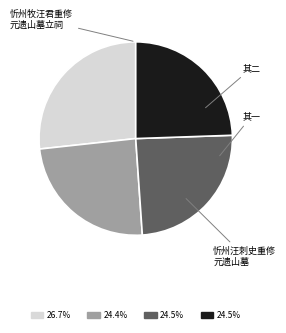

Does any single category account for the majority?

No